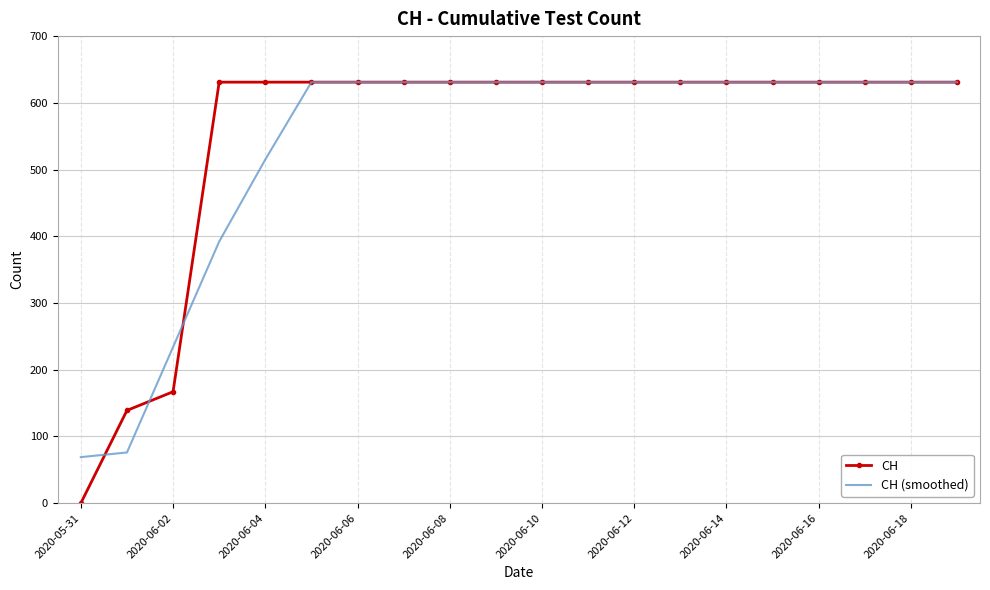

How many distinct data groups are displayed?

2